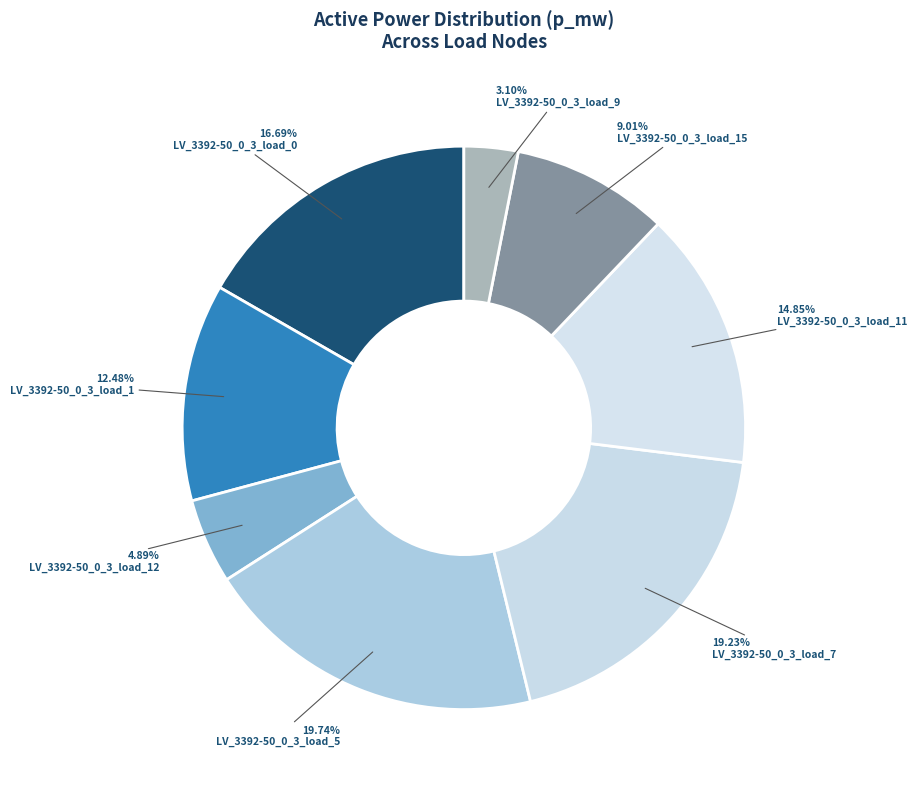

Which slice is the largest?

LV_3392-50_0_3_load_5